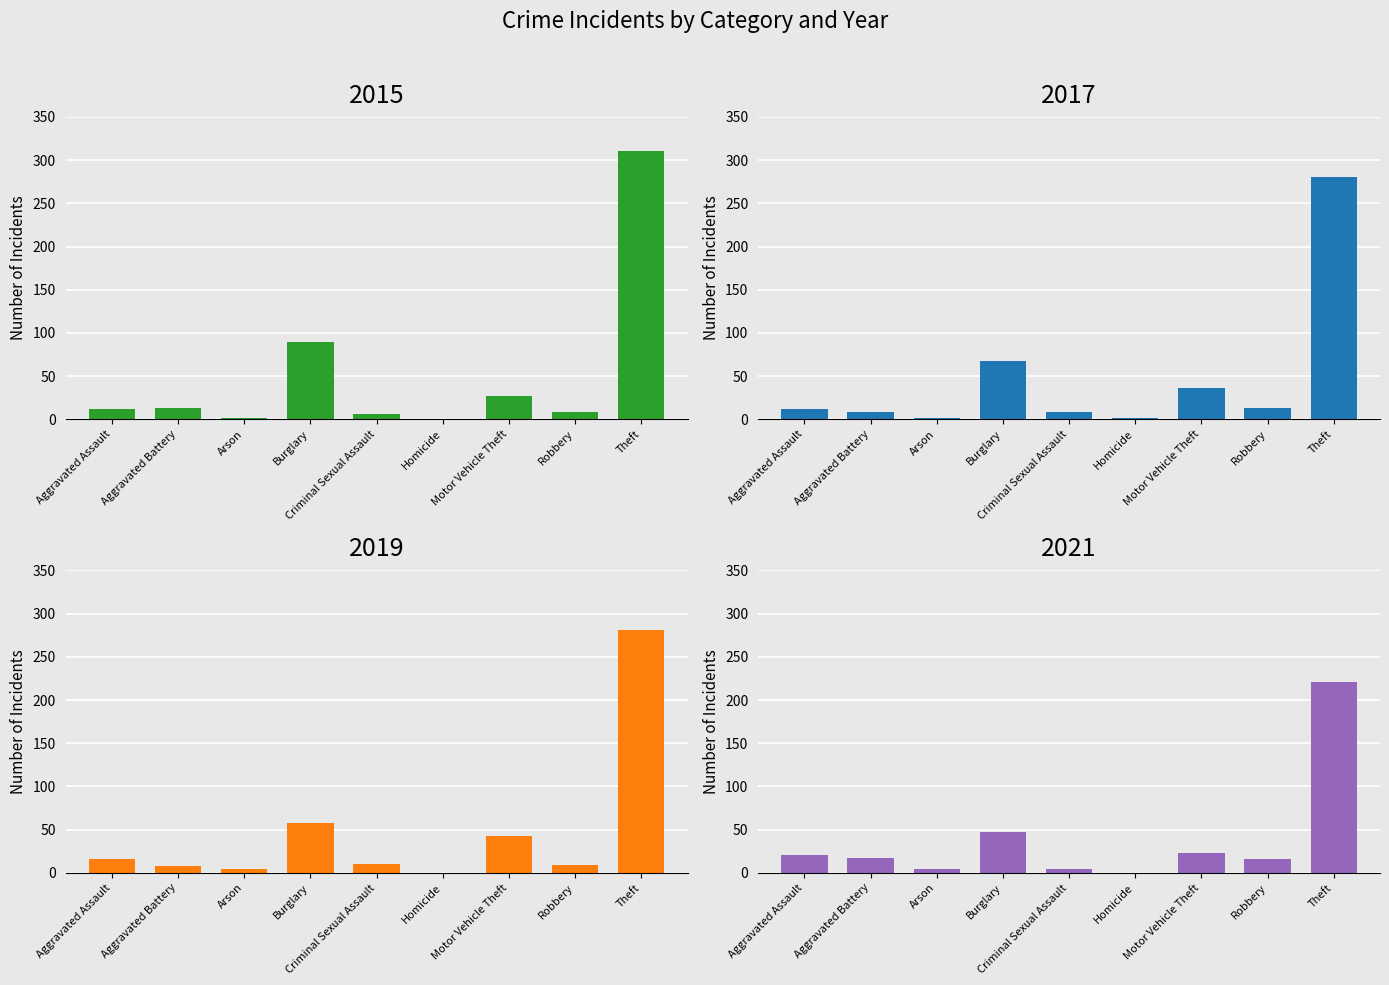

How many groups of bars are there?

9